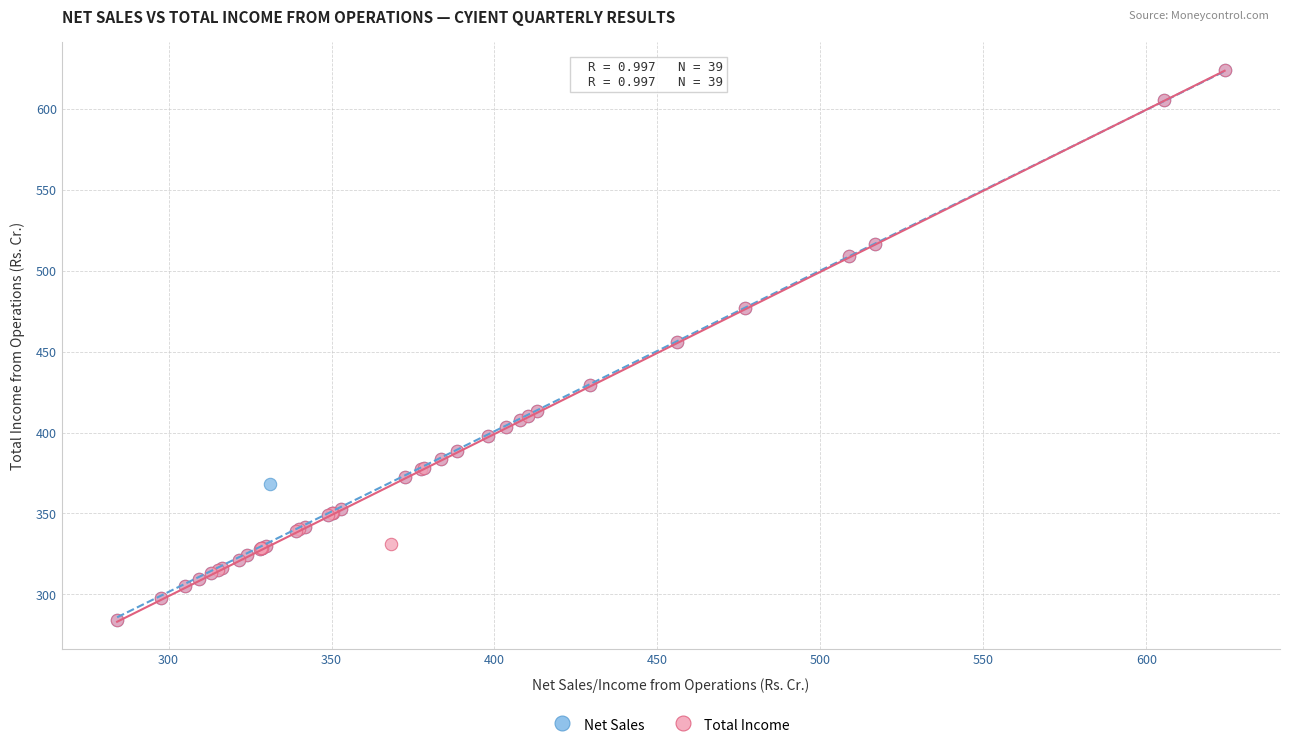

What are all the series names shown in the legend?

Net Sales, Total Income